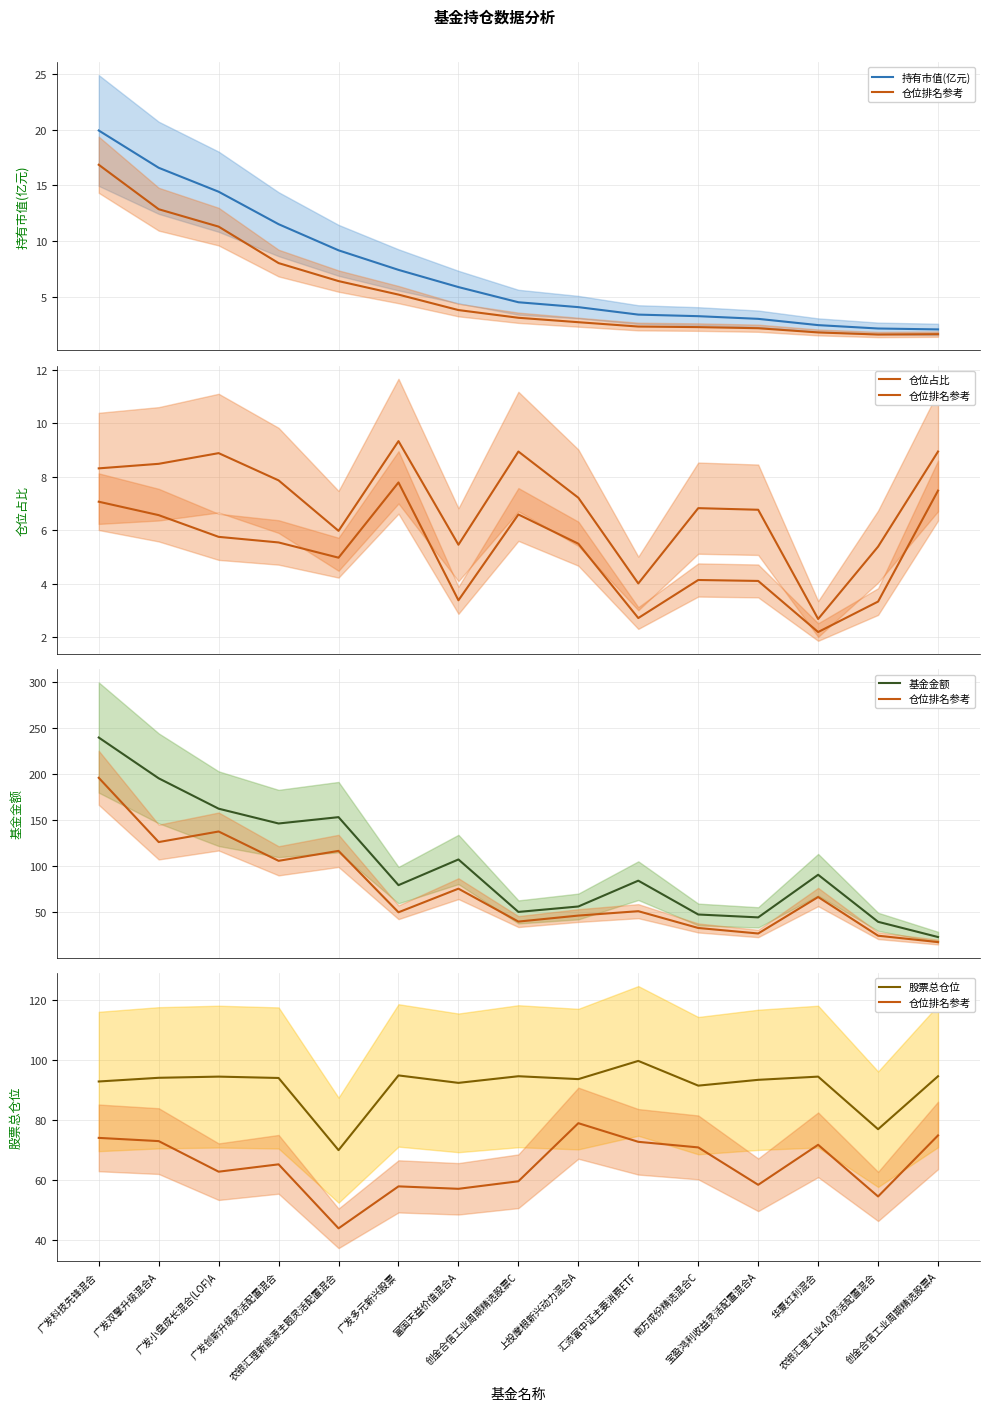

Reading left to right, extract all data points from this chart.

持有市值(亿元): 19.9	16.6	14.4	11.5	9.2	7.4	5.8	4.5	4.0	3.4	3.2	3.0	2.4	2.1	2.0
仓位排名参考: 74.0	73.0	62.8	65.2	43.9	57.9	57.1	59.6	78.9	72.7	70.9	58.4	71.7	54.5	74.8
仓位占比: 8.3	8.5	8.9	7.9	6.0	9.3	5.5	8.9	7.2	4.0	6.8	6.8	2.7	5.4	8.9
基金金额: 239.7	195.4	162.3	146.2	153.1	79.2	107.1	50.1	56.0	84.1	47.3	44.2	90.5	39.4	22.8
股票总仓位: 92.8	94.0	94.4	94.0	69.9	94.8	92.3	94.5	93.6	99.7	91.4	93.3	94.4	76.9	94.5